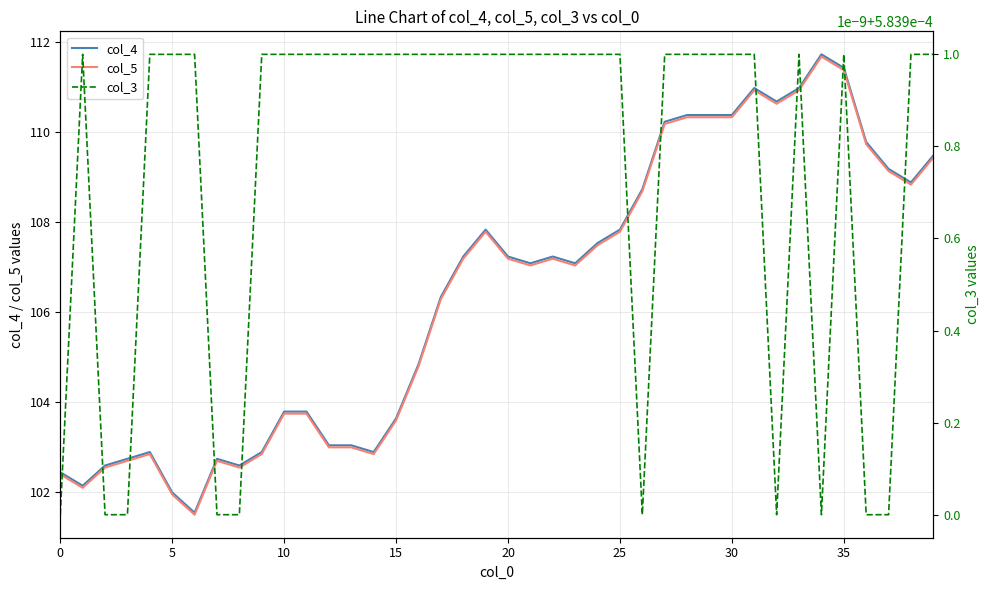

True or false: col_3 has more than 2 points higher than both neighbors.

True